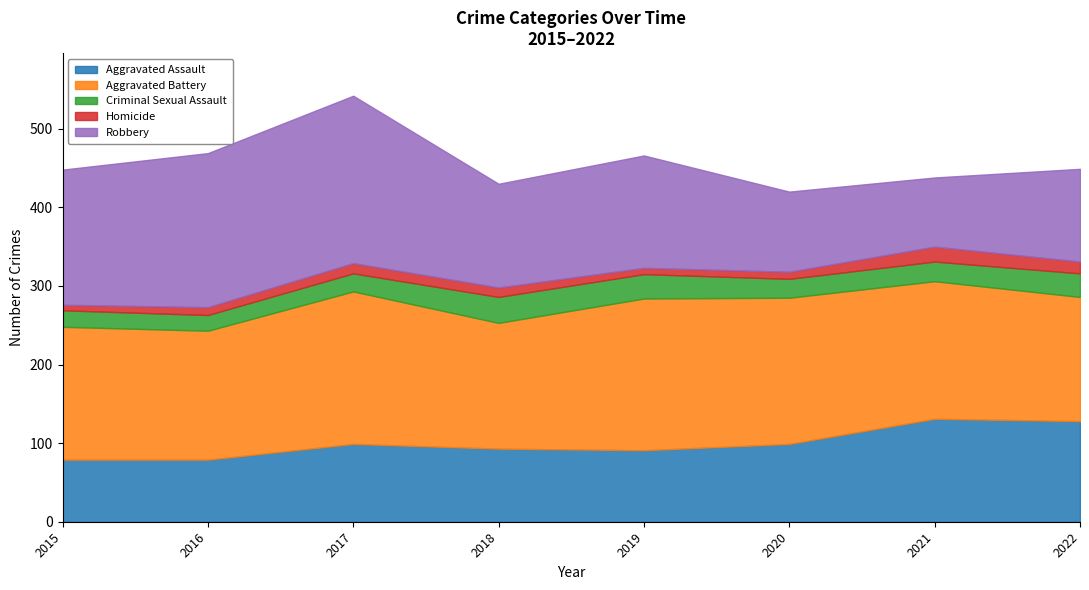

How many values in the Robbery series are below 143?

4